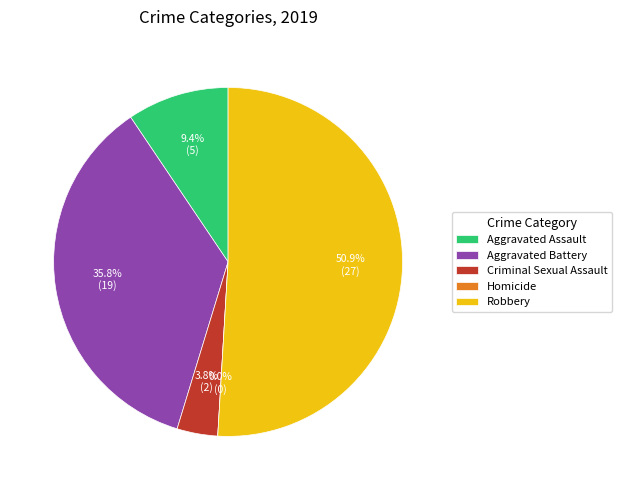

To the nearest percent, what is the average slice percentage?

20%